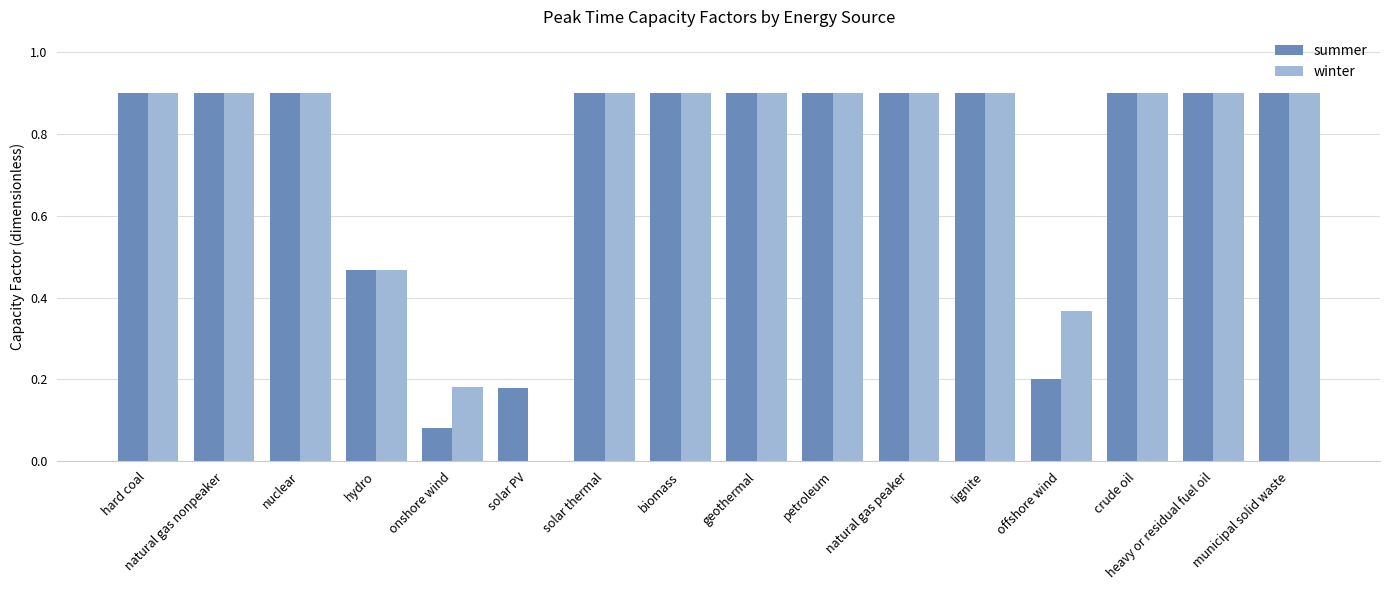

What is the maximum value for summer?

0.9